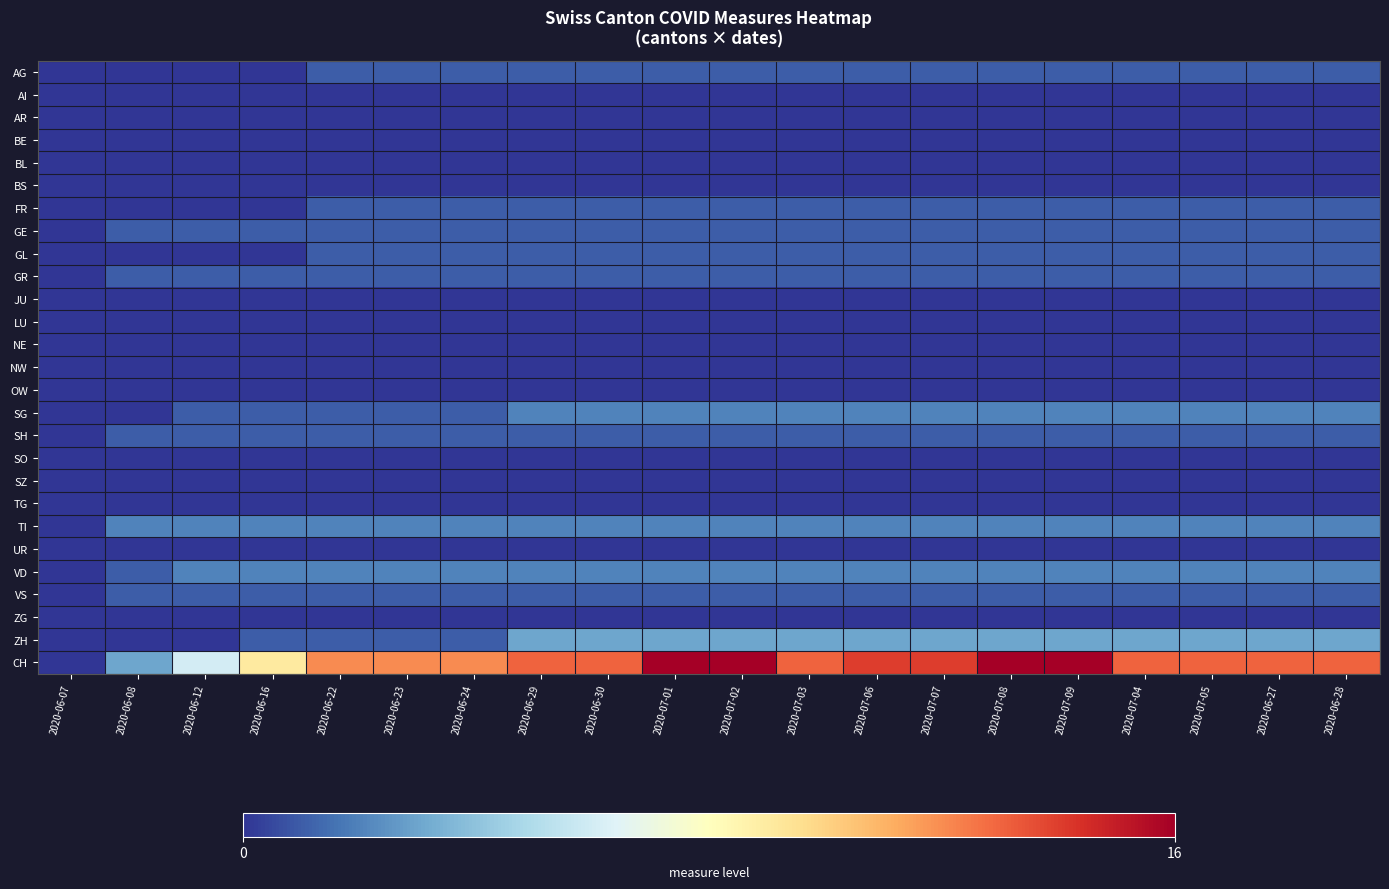

How many series are shown in this chart?

27